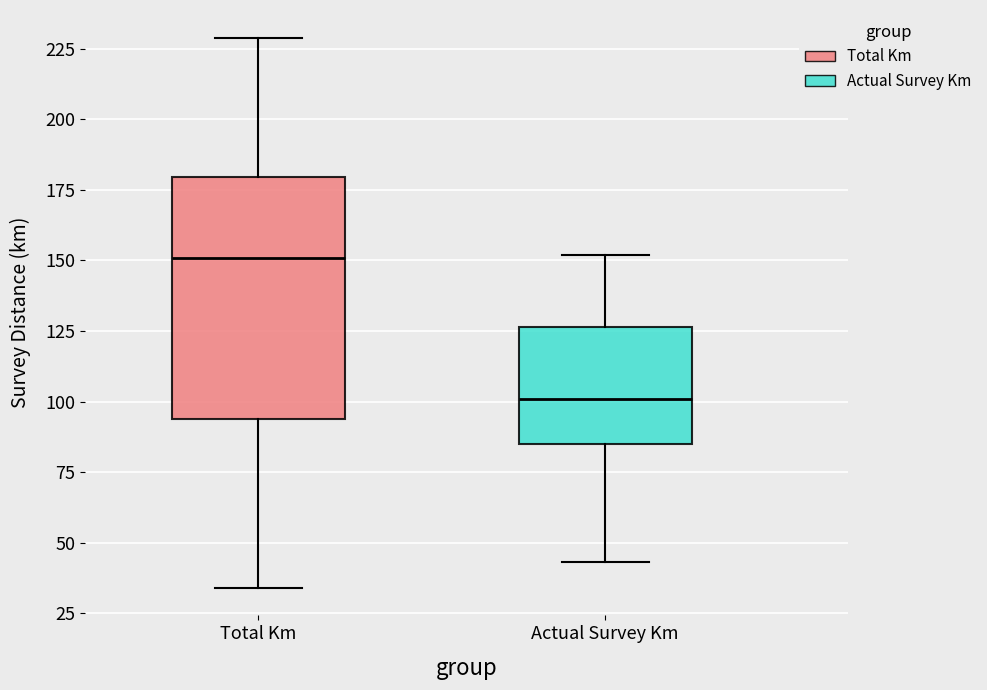

Reading left to right, transcribe this box plot: for each box, give where its median line is, the range the box spans, and where its two whiskers end, as read against the y-axis. The values are not printed on the chart, so give them approximately, as read against the axis.

Total Km: median 150, box 95 to 180, whiskers 35 to 230
Actual Survey Km: median 100, box 85 to 125, whiskers 45 to 150